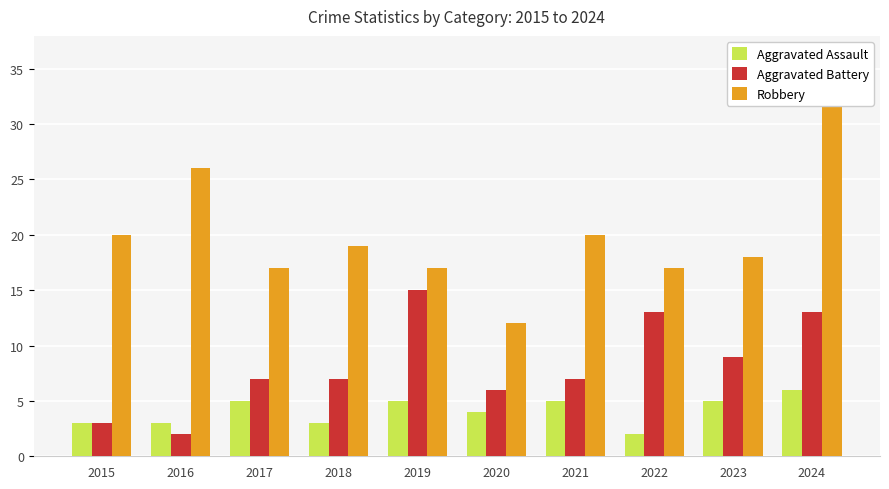

Reading left to right, transcribe all the data shown in this chart.

Aggravated Assault: 2015=3	2016=3	2017=5	2018=3	2019=5	2020=4	2021=5	2022=2	2023=5	2024=6
Aggravated Battery: 2015=3	2016=2	2017=7	2018=7	2019=15	2020=6	2021=7	2022=13	2023=9	2024=13
Robbery: 2015=20	2016=26	2017=17	2018=19	2019=17	2020=12	2021=20	2022=17	2023=18	2024=33